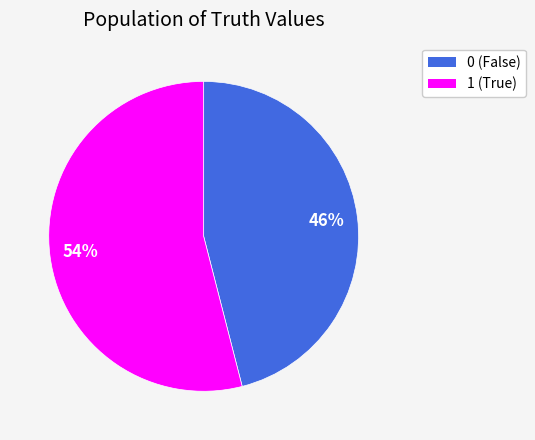

Does any single category account for the majority?

Yes